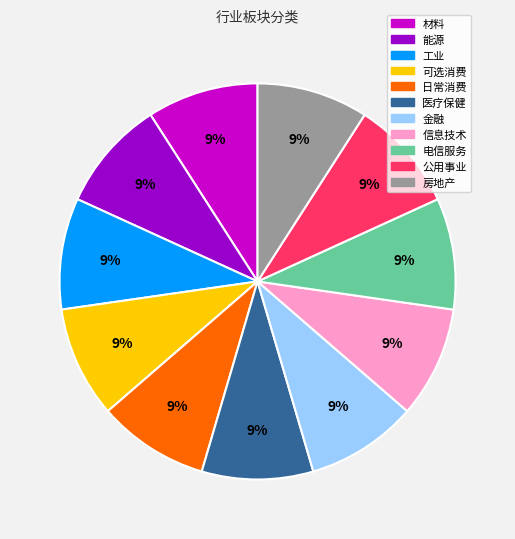

Is there any slice that represents more than half of the pie?

No